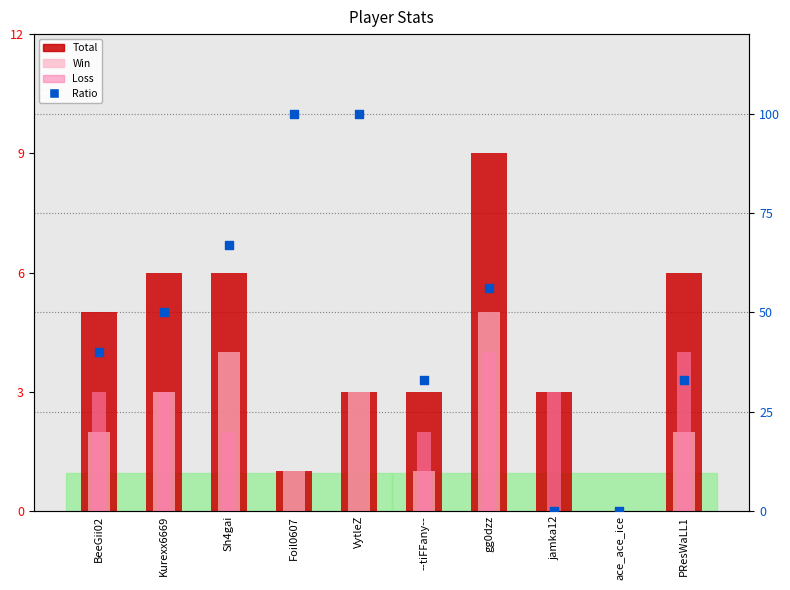

At which category is the sum across all series the highest?

VytleZ